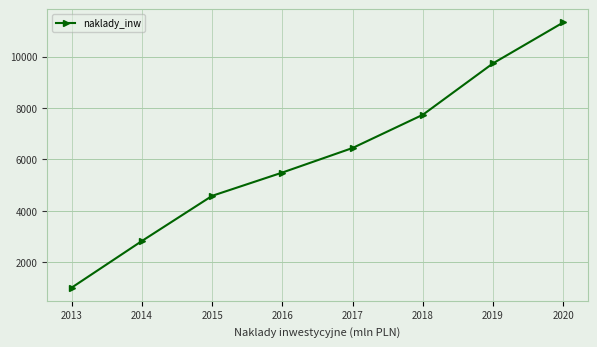

True or false: the data shows 11323.0 at 2020.

True